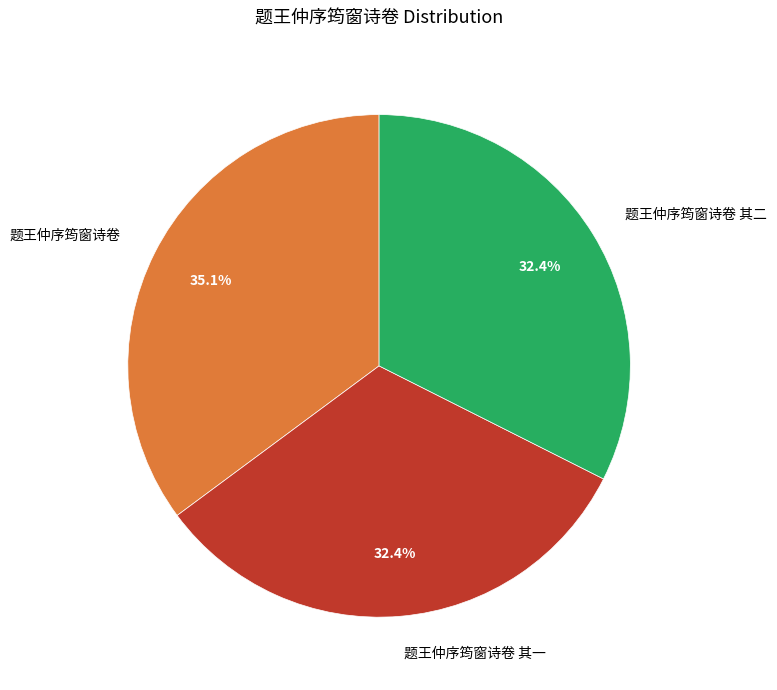

How many segments does this pie chart have?

3